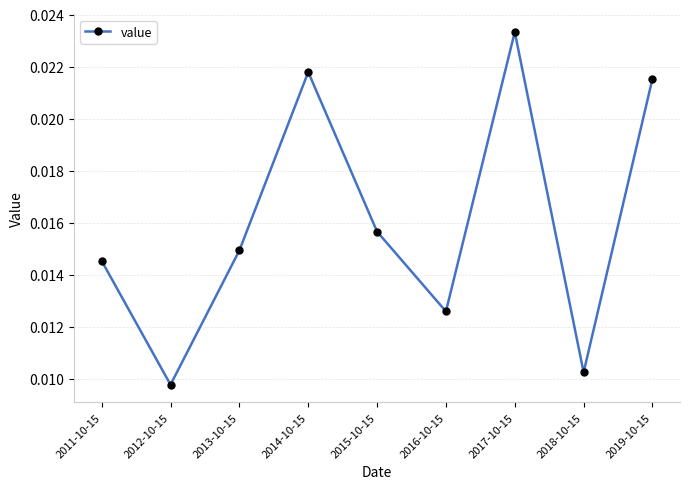

What is the label of the 3rd point from the left?

2013-10-15